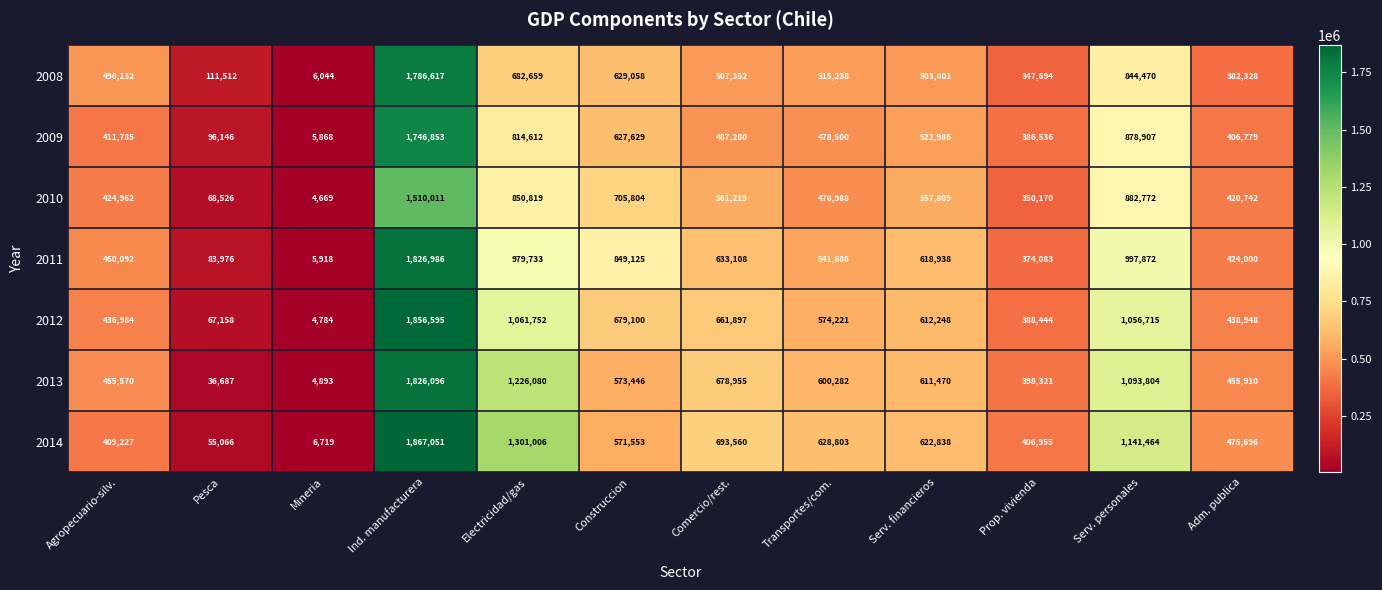

How many distinct data groups are displayed?

7